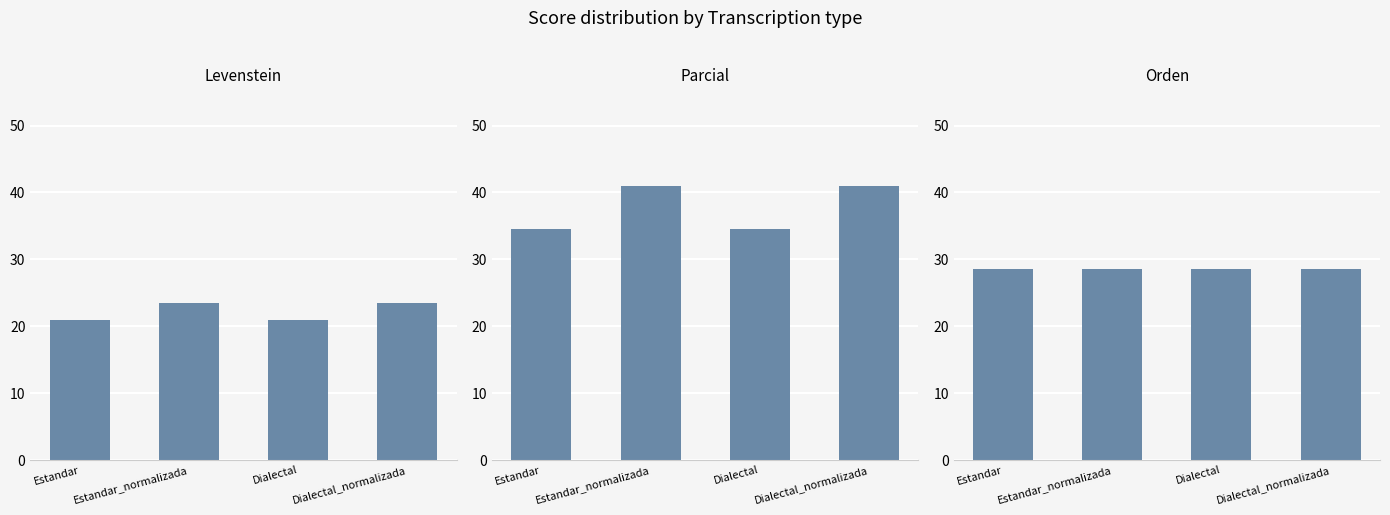

What is the sum of the Parcial values at Dialectal and Estandar_normalizada?

75.4